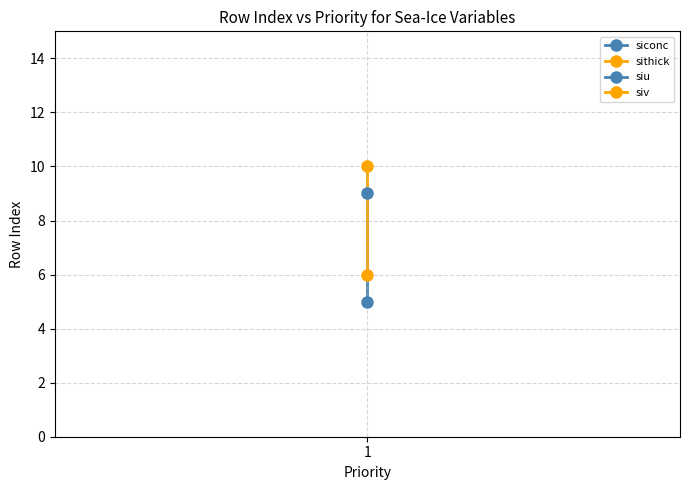

What is the difference between the values at siu and siconc?

4